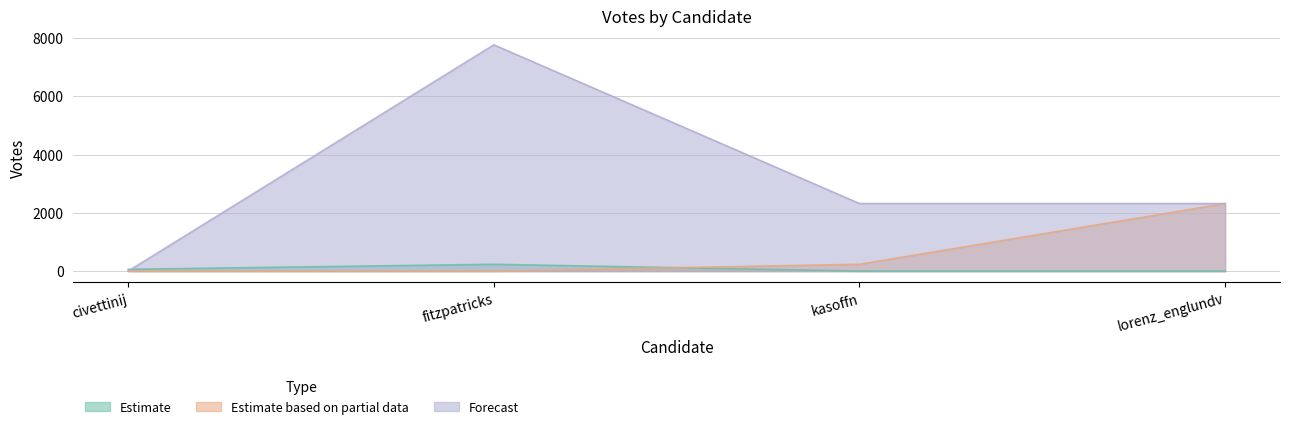

What is the label of the 4th point from the left?

lorenz_englundv